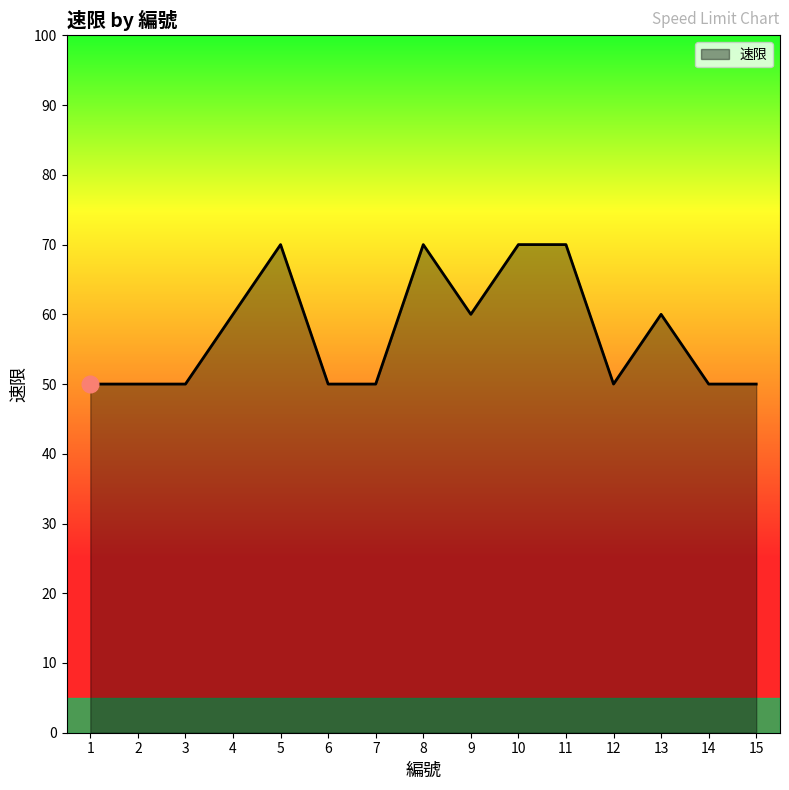

True or false: the data shows 70 at 11.

True